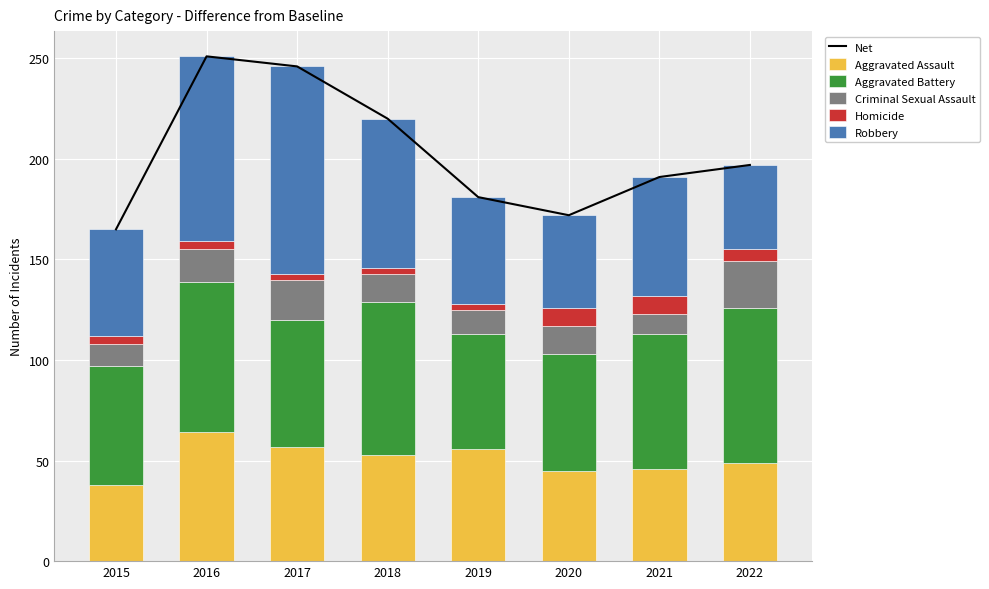

The value of Net at 2022 is 197. True or false?

True